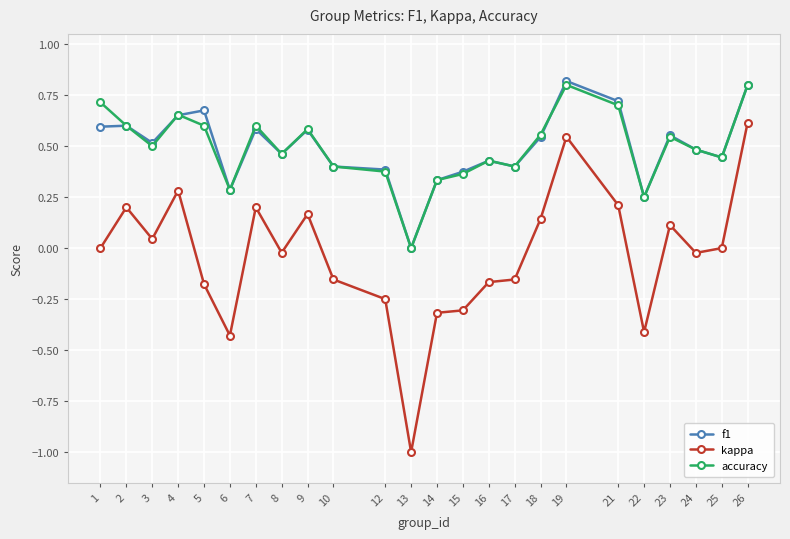

True or false: f1 and accuracy cross at least once.

True